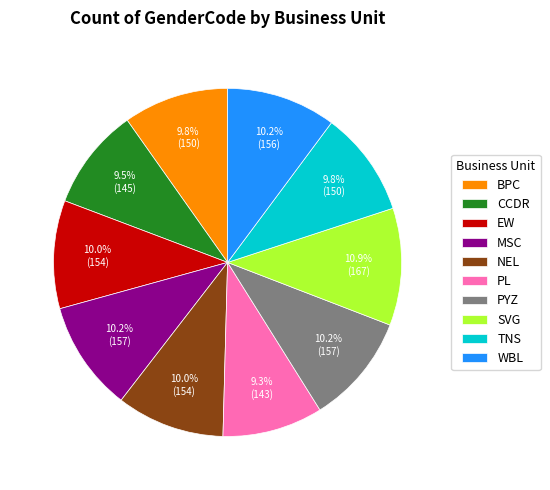

Is there any slice that represents more than half of the pie?

No